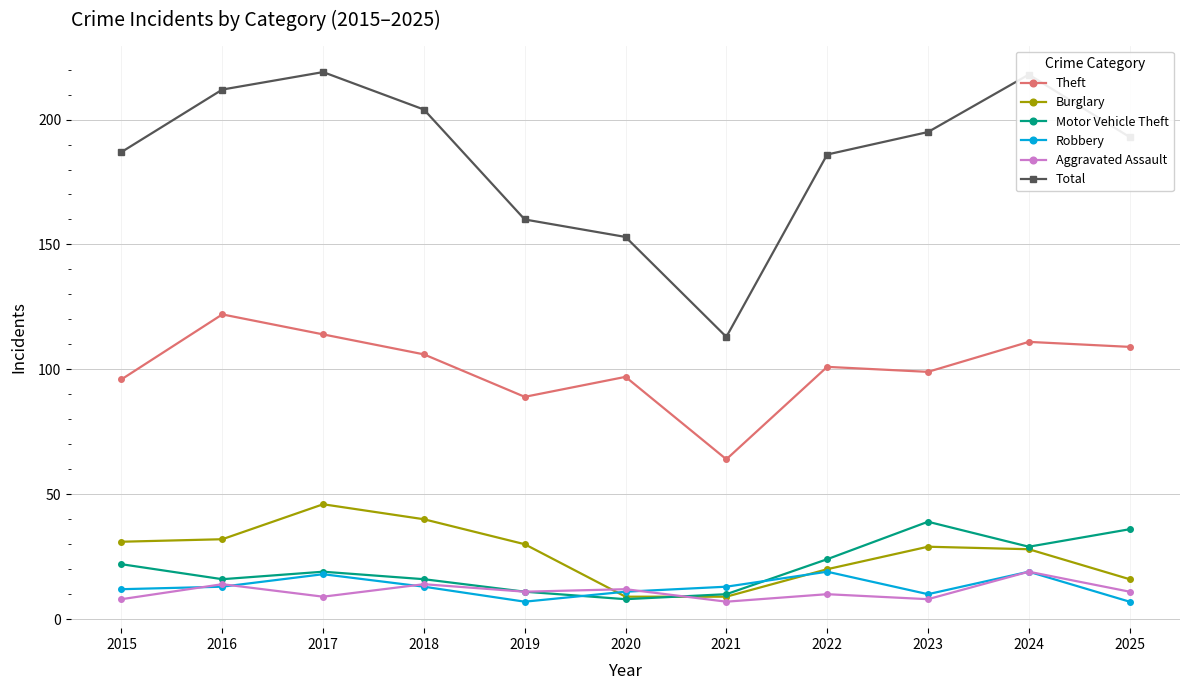

What is the difference between the maximum and minimum values in the Total series?

106